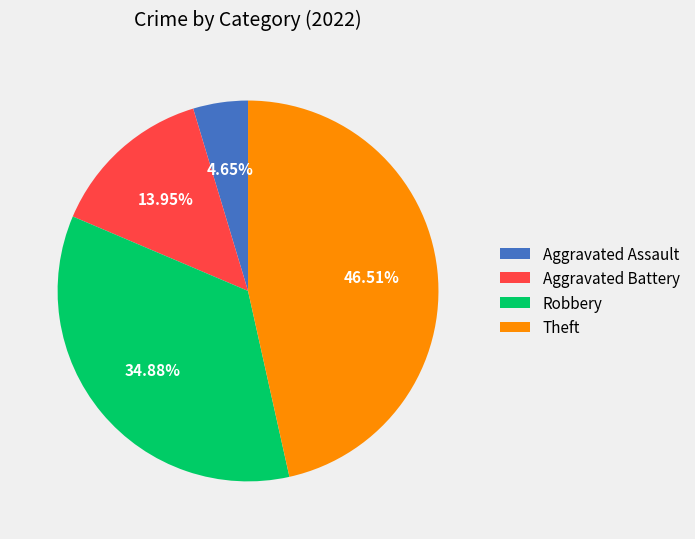

To the nearest percent, what is the average slice percentage?

25%